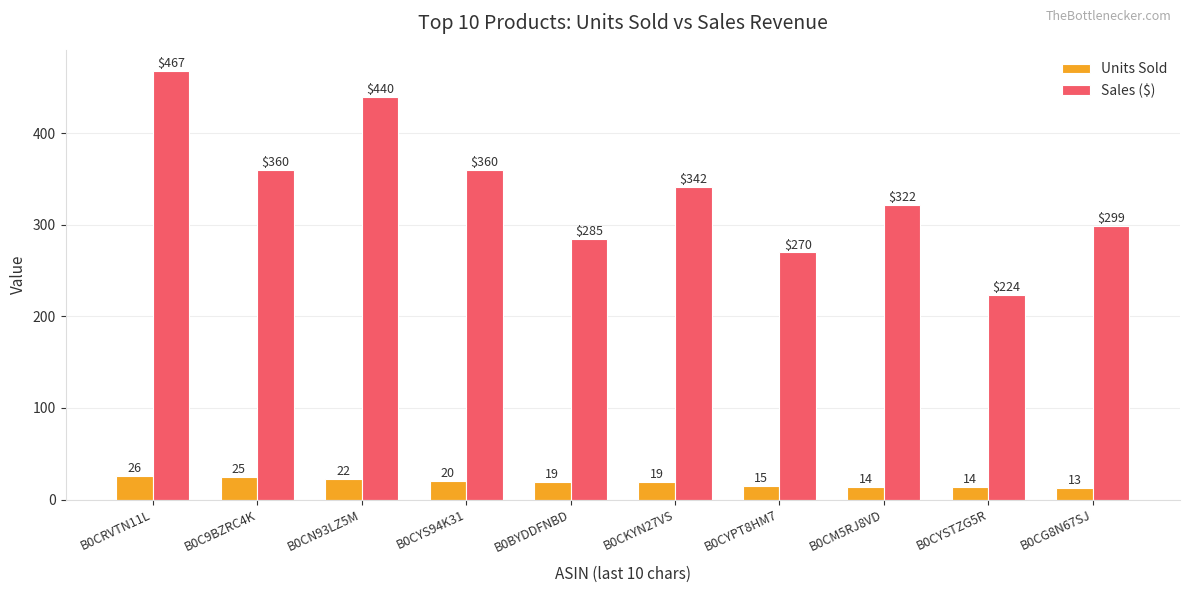

How many categories are shown in the chart?

10